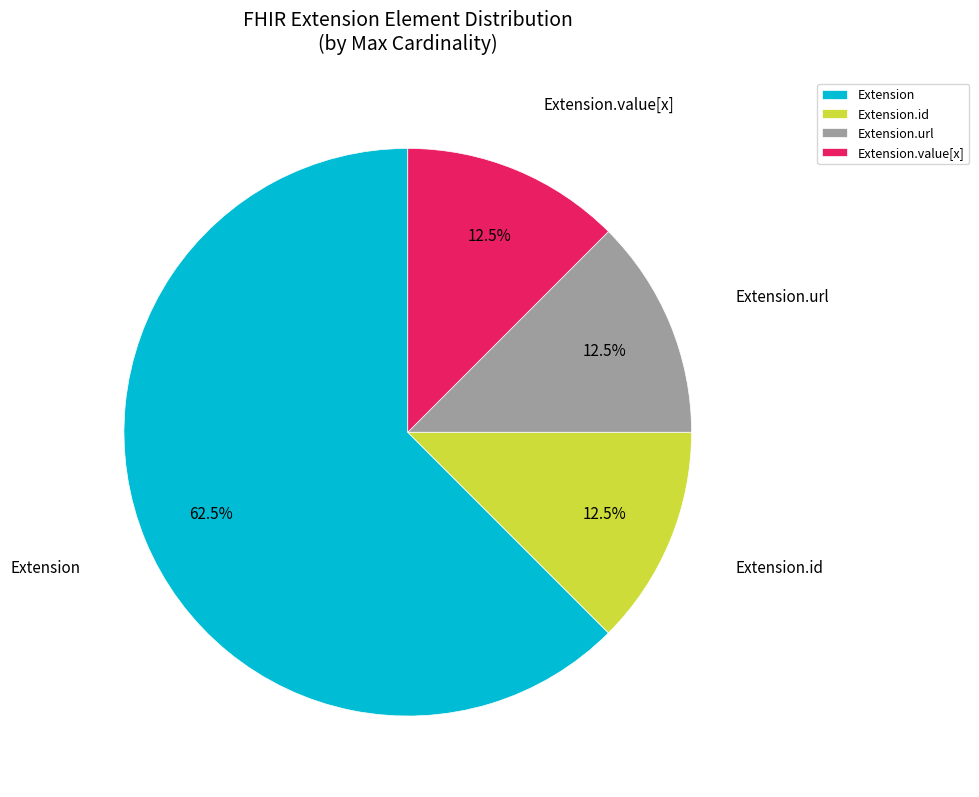

Between Extension and Extension.id, which is larger?

Extension